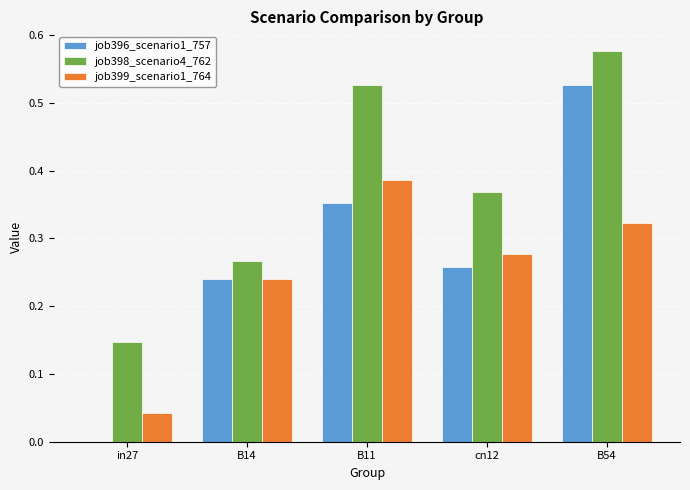

What is the sum of all job399_scenario1_764 values?

1.3